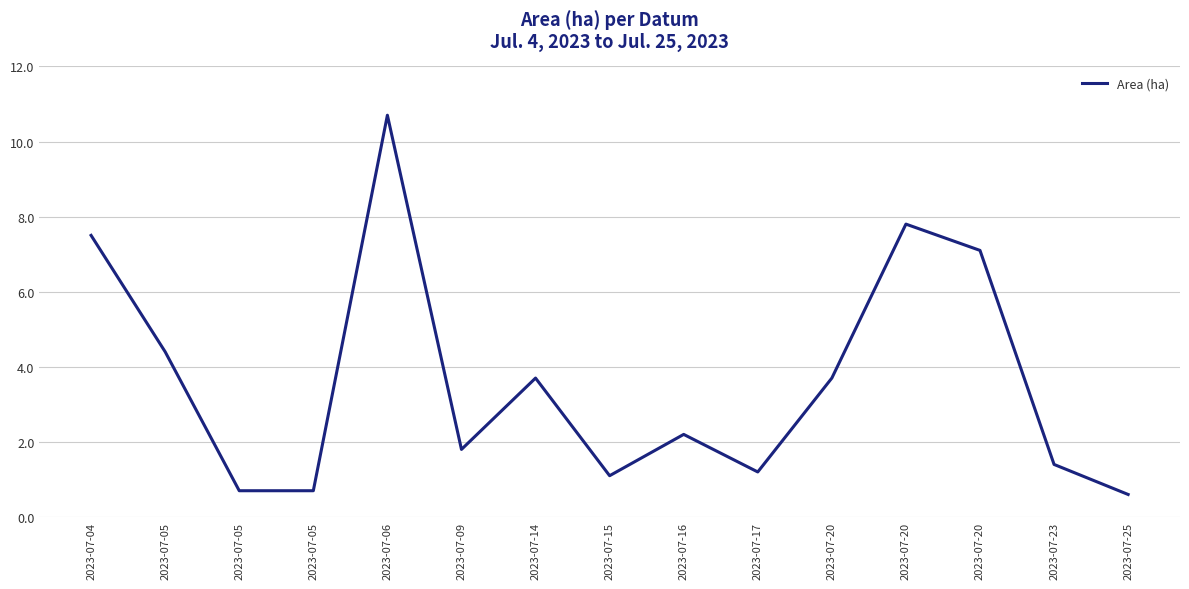

Is it true that the value at 2023-07-17 is 1.7?

False